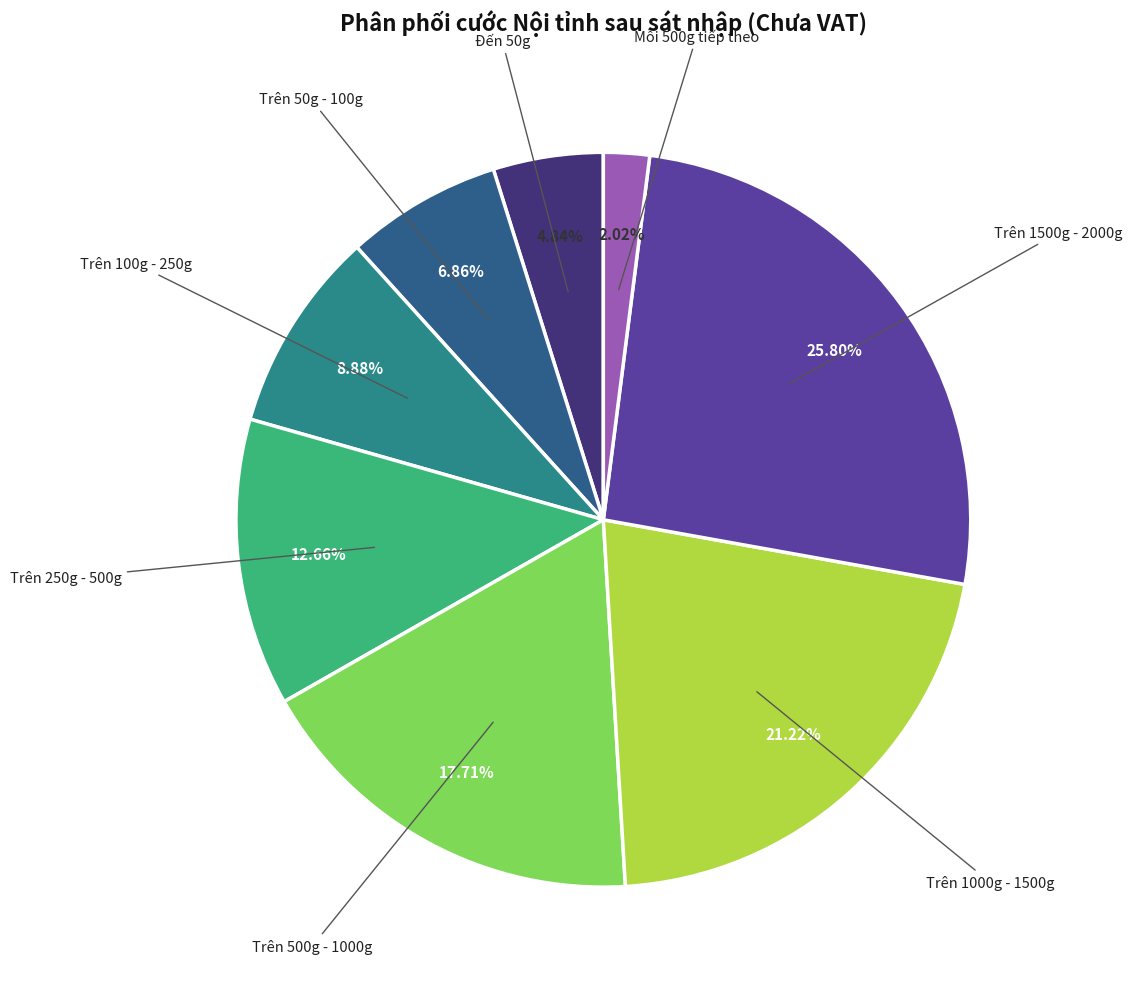

Is there a majority slice in this chart?

No